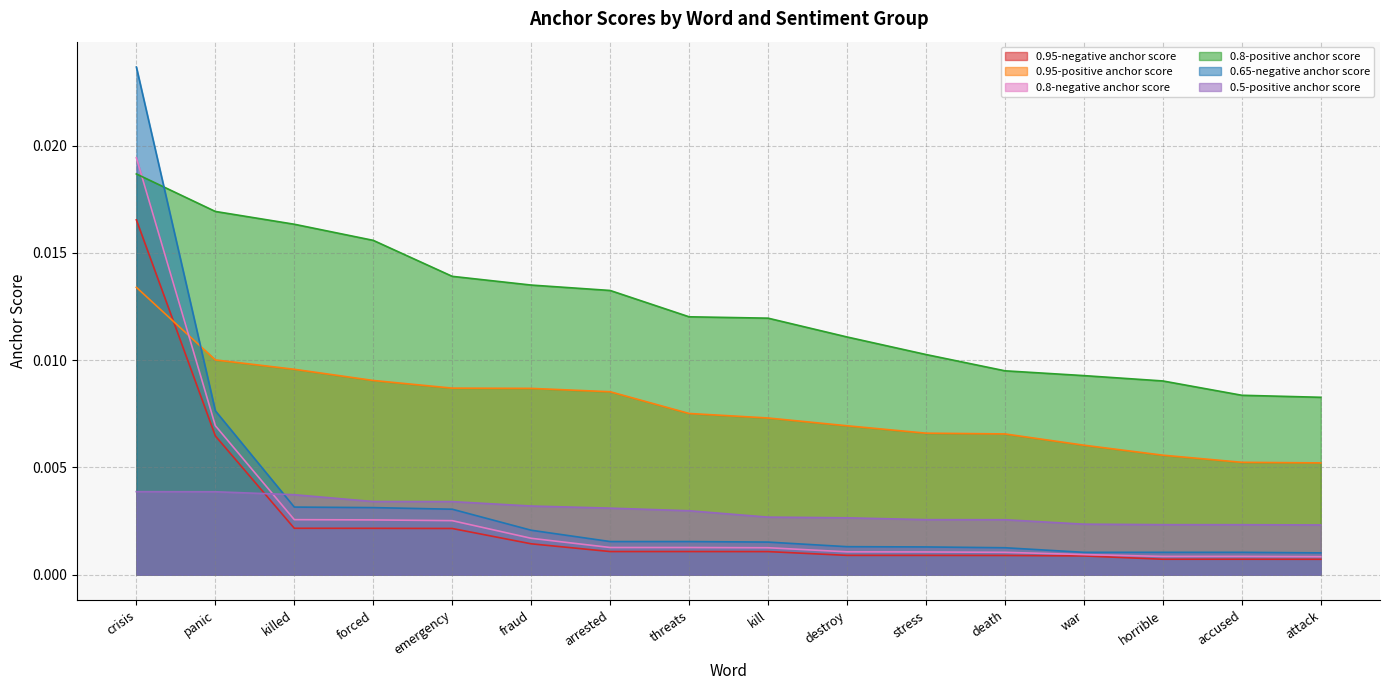

True or false: 0.5-positive anchor score has a value of 0.0 at threats.

True